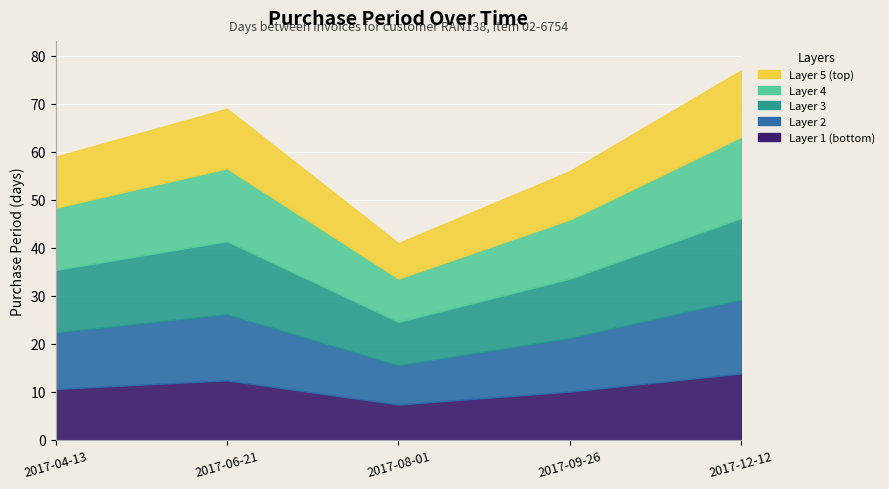

Reading left to right, transcribe all the data shown in this chart.

2017-04-13=59	2017-06-21=69	2017-08-01=41	2017-09-26=56	2017-12-12=77